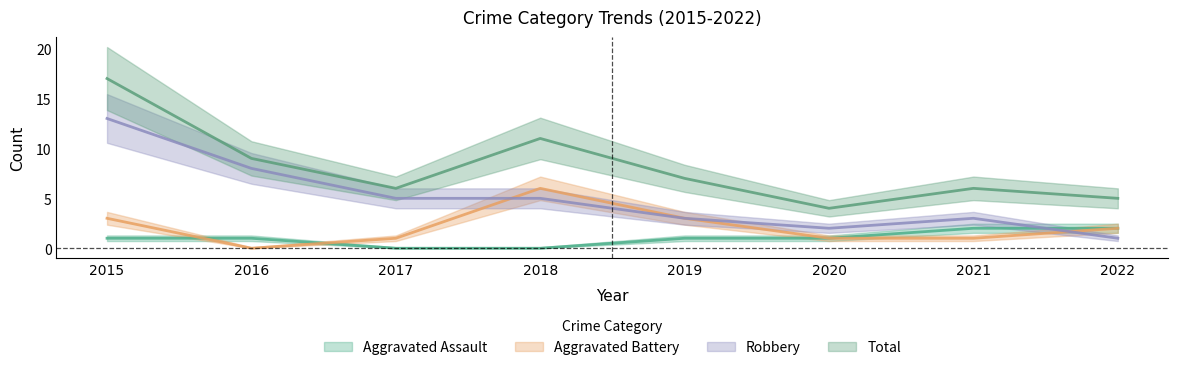

How many lines are shown in the chart?

4